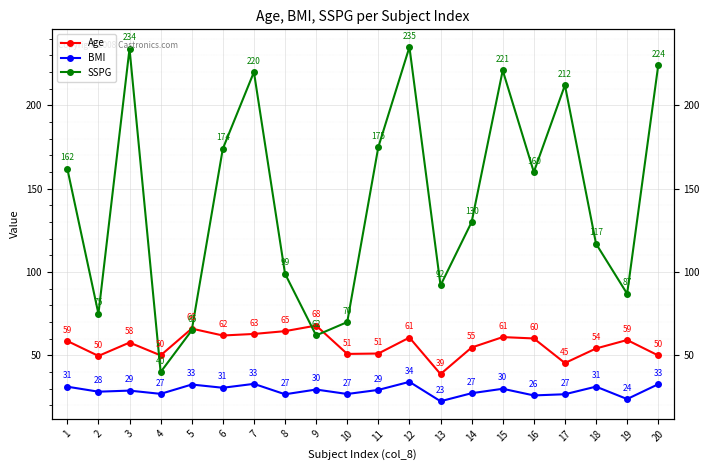

Which series has the widest spread of values?

SSPG